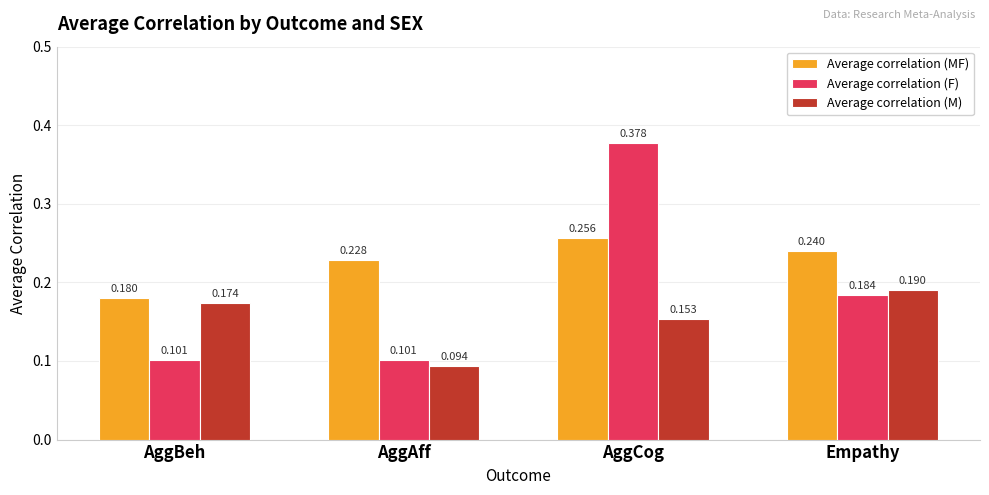

What position from the left is AggCog?

3